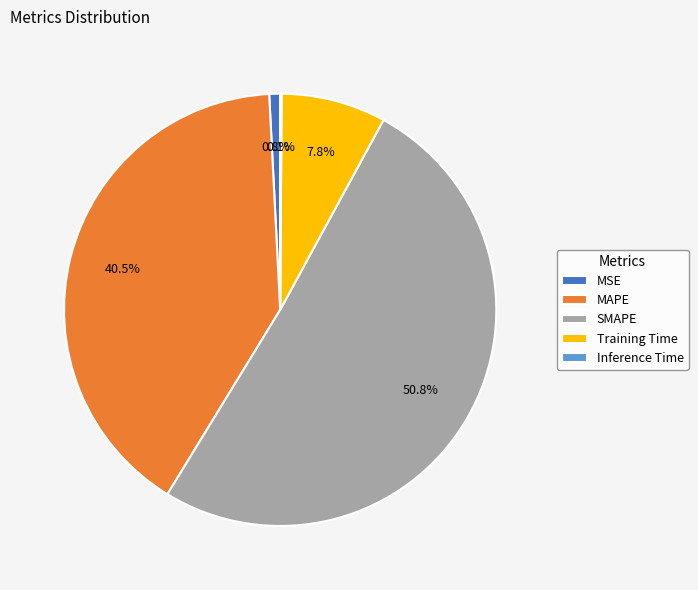

Which has a higher value, SMAPE or MSE?

SMAPE